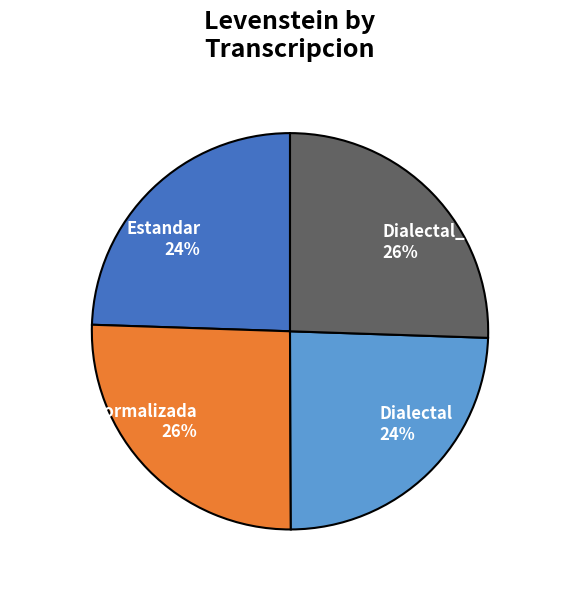

Does Dialectal_normalizada account for over 50% of the chart?

No